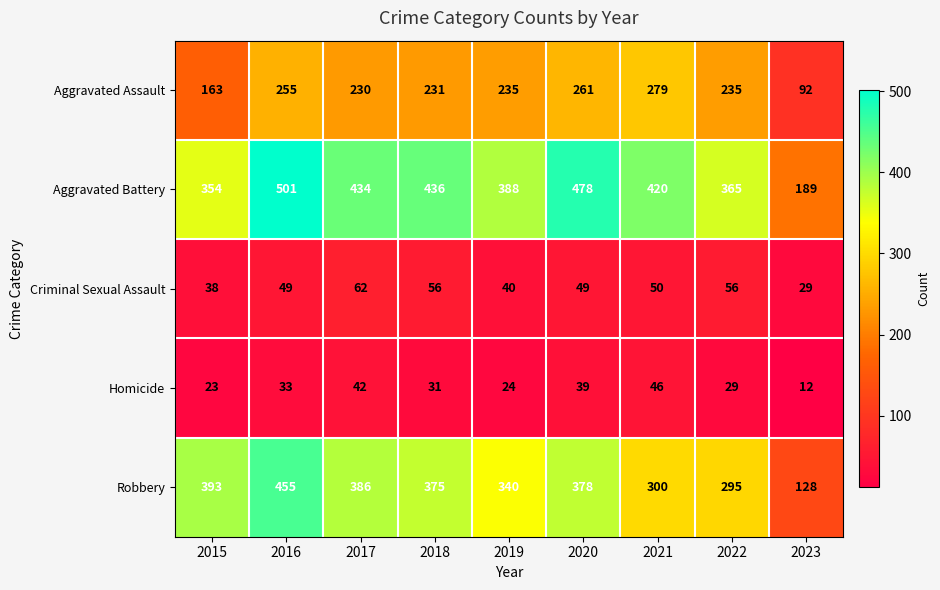

Which series has the largest total across all categories?

Aggravated Battery